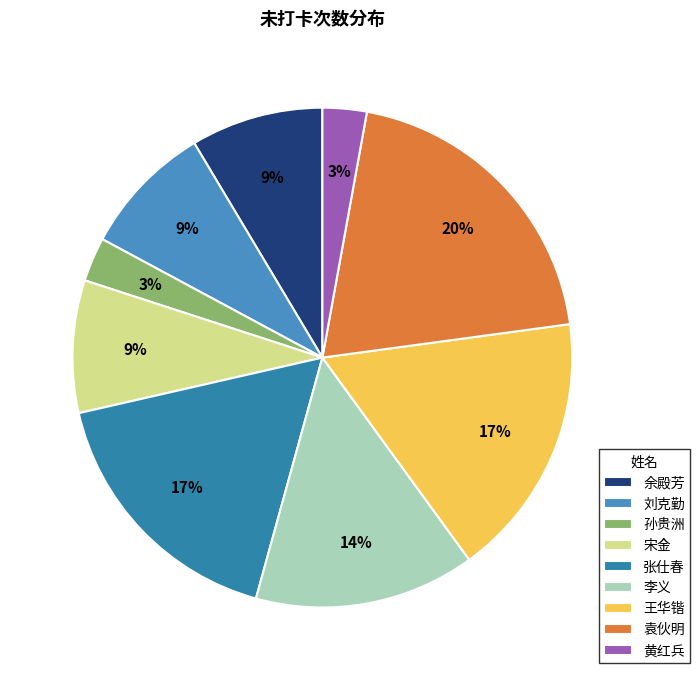

Is 王华锴 the majority of the pie?

No